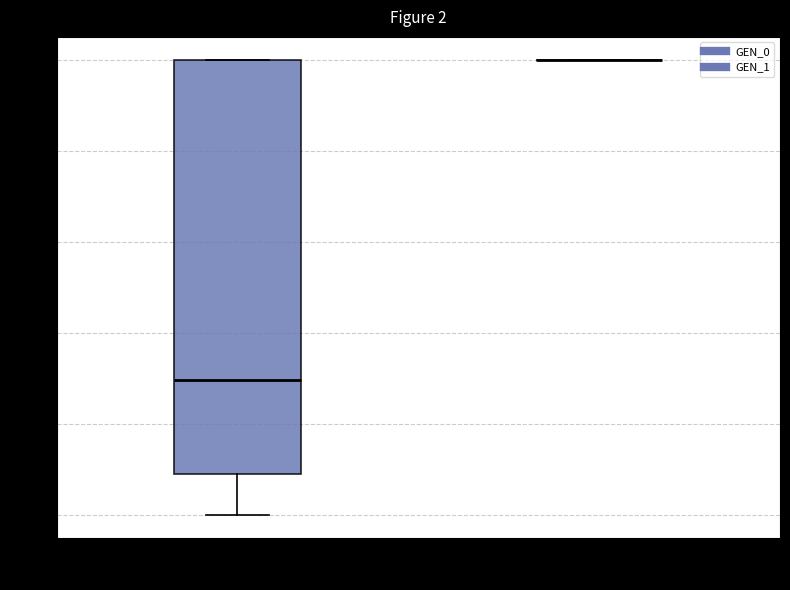

Comparing the boxes themselves (not the whiskers), which one is the tallest?

GEN_0